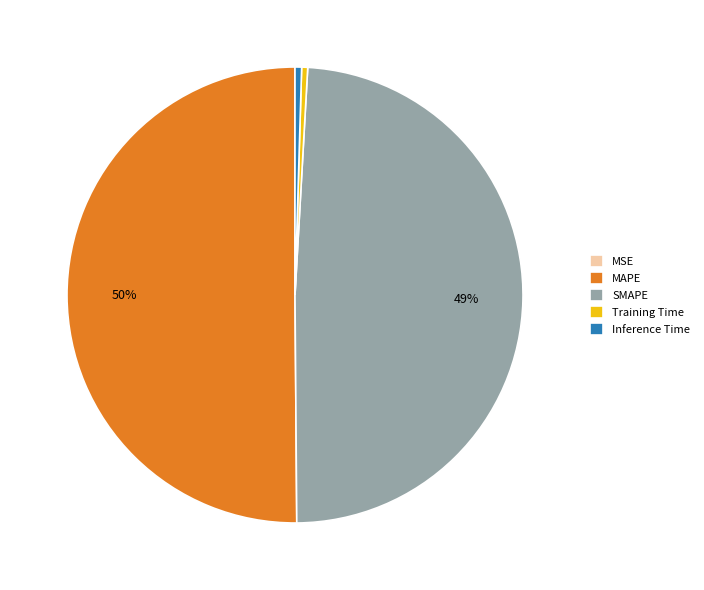

To the nearest percent, what is the difference between the MAPE and SMAPE slice percentages?

1%